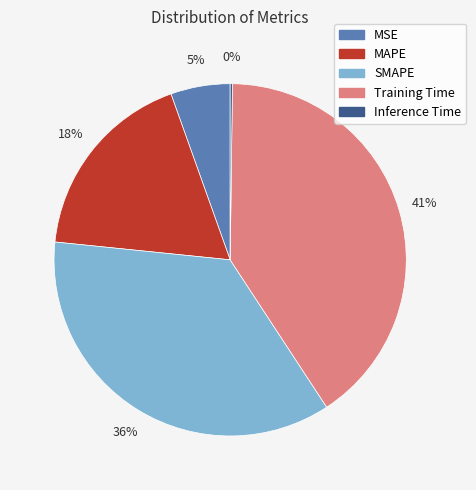

Does MSE account for over 50% of the chart?

No